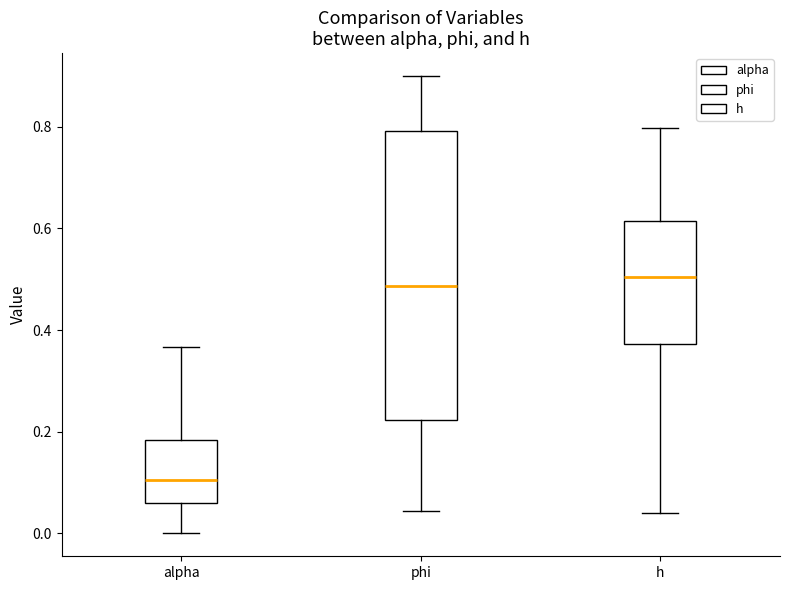

Where is the lower edge of the box for alpha on the y-axis? The values are not printed on the chart, so give them approximately, as read against the axis.

0.06